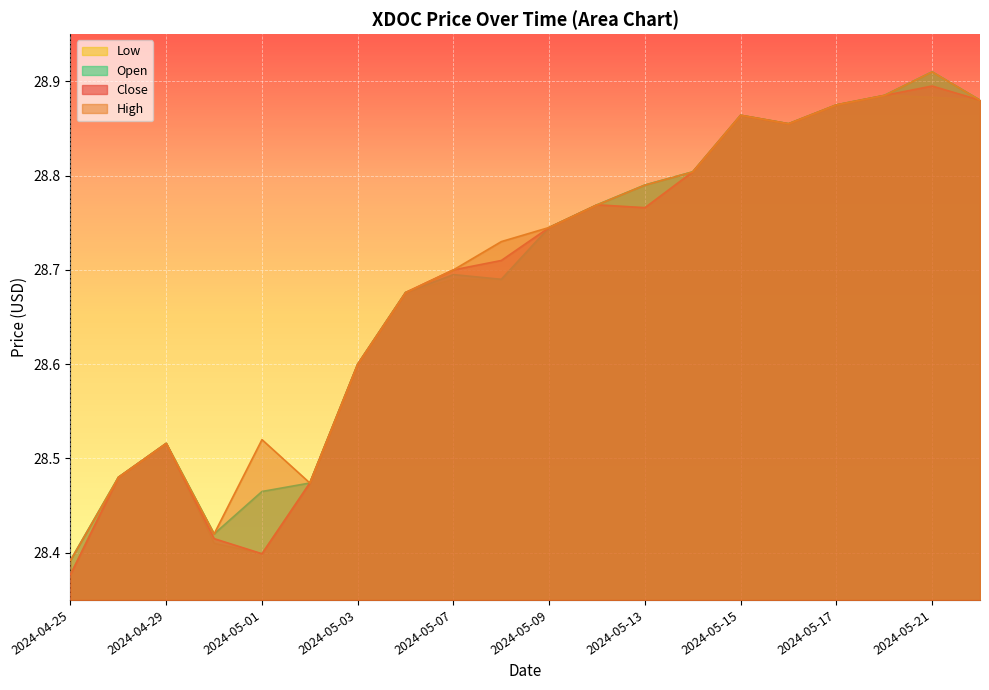

What is the value of the High point at the 3rd from the left?

28.5